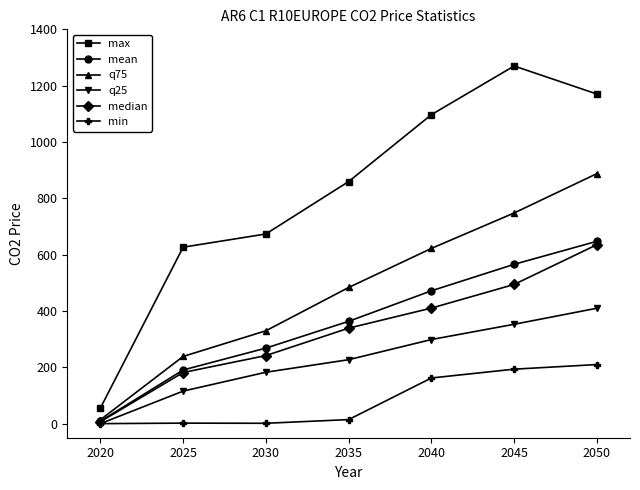

Where does the median series first go above 339?

2035